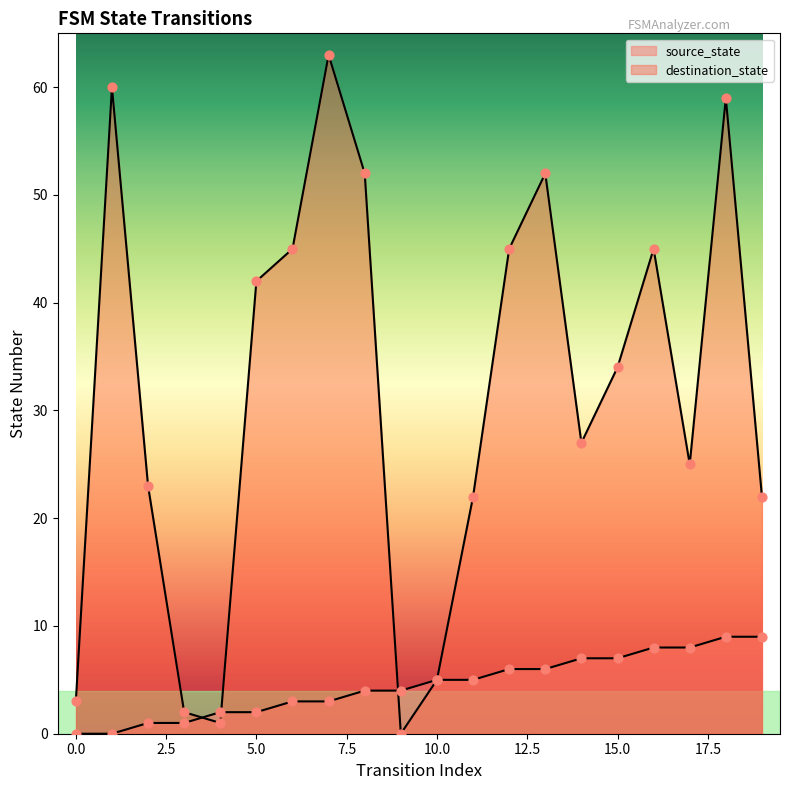

At which category is the sum across all series the highest?

18